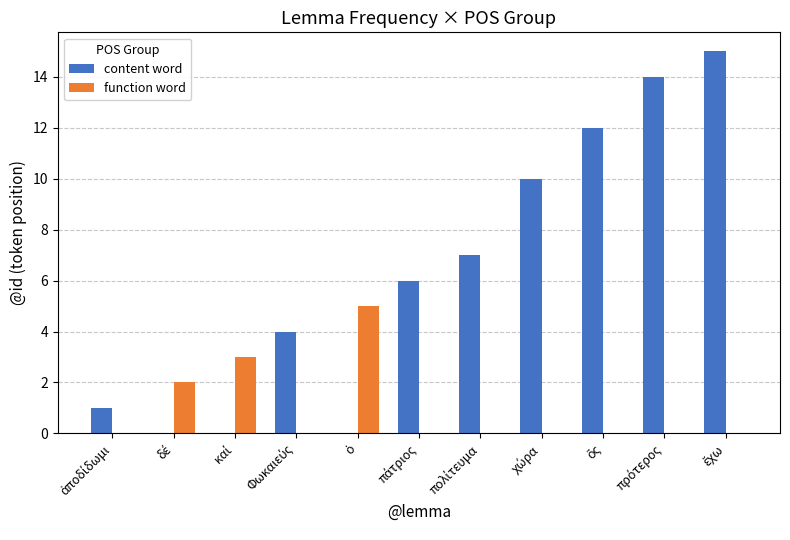

What is the sum of all function word values?

10